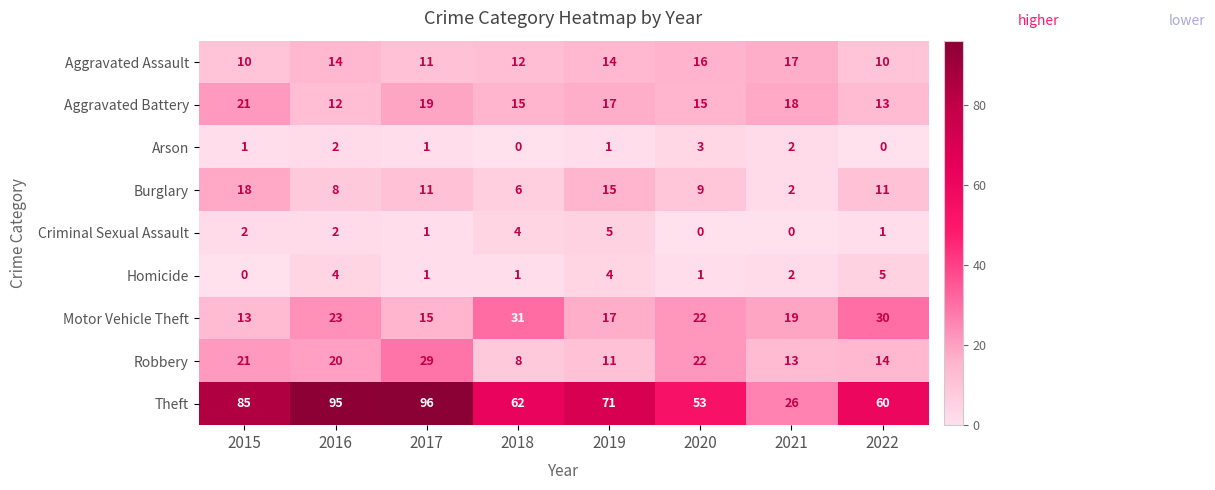

What is the minimum value for Aggravated Assault?

10